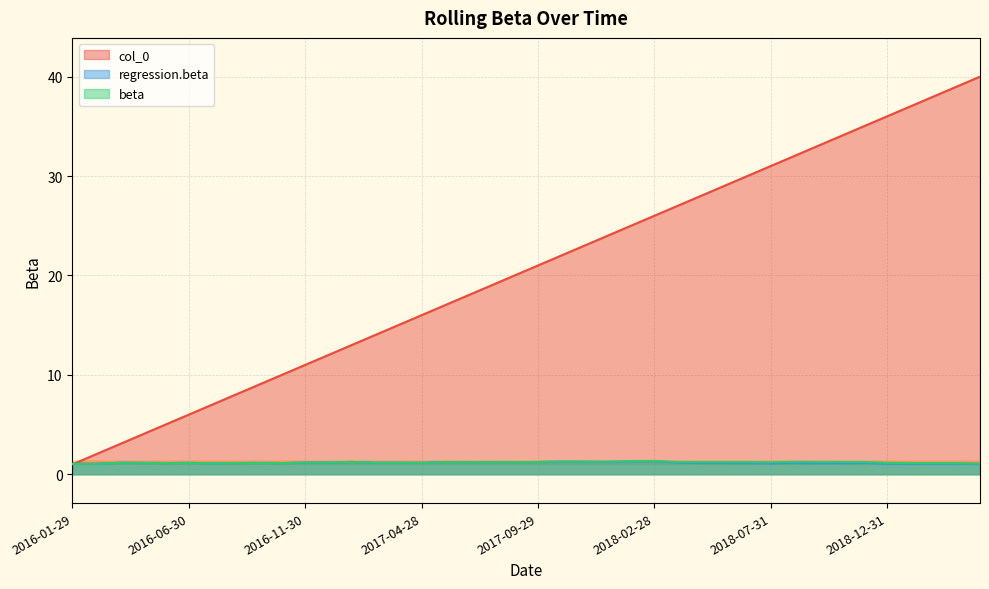

What is the average value of the regression.beta series?

1.2